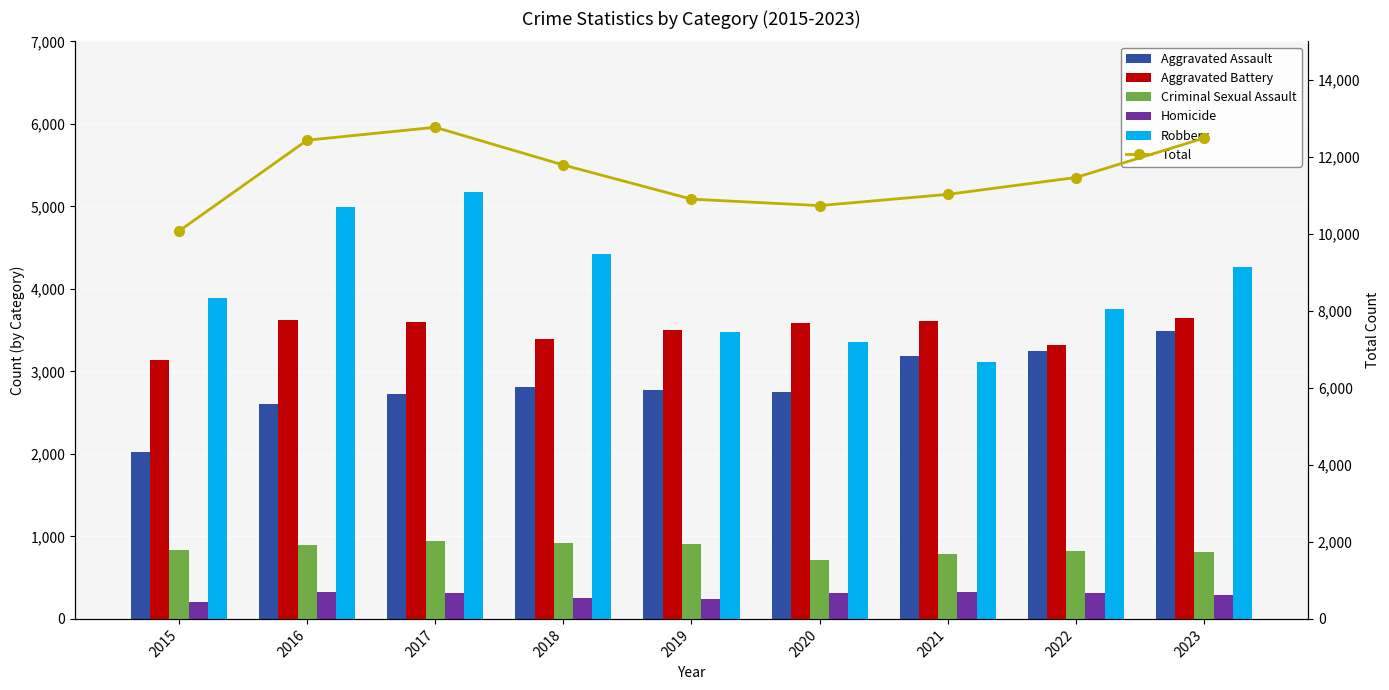

Reading right to left, list all the values displayed in this chart.

Aggravated Assault: 2023=3484	2022=3243	2021=3190	2020=2754	2019=2776	2018=2808	2017=2727	2016=2599	2015=2017
Aggravated Battery: 2023=3646	2022=3324	2021=3608	2020=3592	2019=3501	2018=3389	2017=3598	2016=3624	2015=3133
Criminal Sexual Assault: 2023=811	2022=825	2021=783	2020=712	2019=906	2018=919	2017=946	2016=894	2015=832
Homicide: 2023=285	2022=317	2021=326	2020=319	2019=239	2018=256	2017=318	2016=321	2015=208
Robbery: 2023=4261	2022=3755	2021=3119	2020=3357	2019=3480	2018=4417	2017=5179	2016=4995	2015=3884
Total: 2023=12487	2022=11464	2021=11026	2020=10734	2019=10902	2018=11789	2017=12768	2016=12433	2015=10074